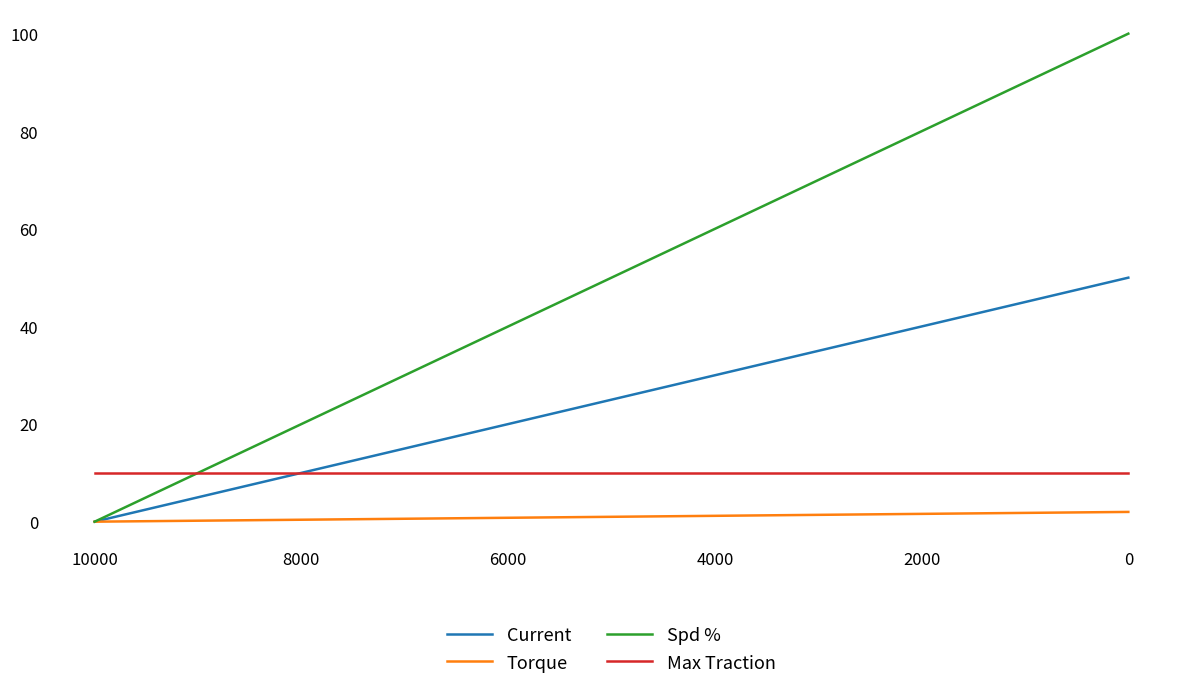

True or false: Current has more than 0 interior local peaks.

False